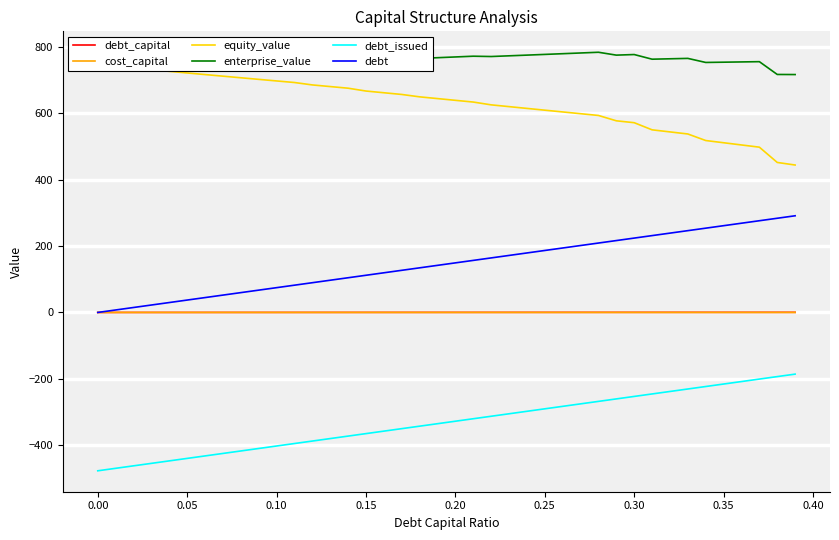

True or false: debt_capital and debt_issued cross at least once.

False